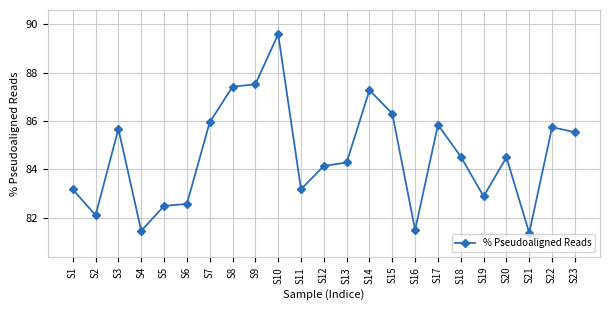

Reading right to left, list all the values displayed in this chart.

85.5	85.7	81.4	84.5	82.9	84.5	85.8	81.5	86.3	87.3	84.3	84.1	83.2	89.6	87.5	87.4	85.9	82.6	82.5	81.5	85.7	82.1	83.2